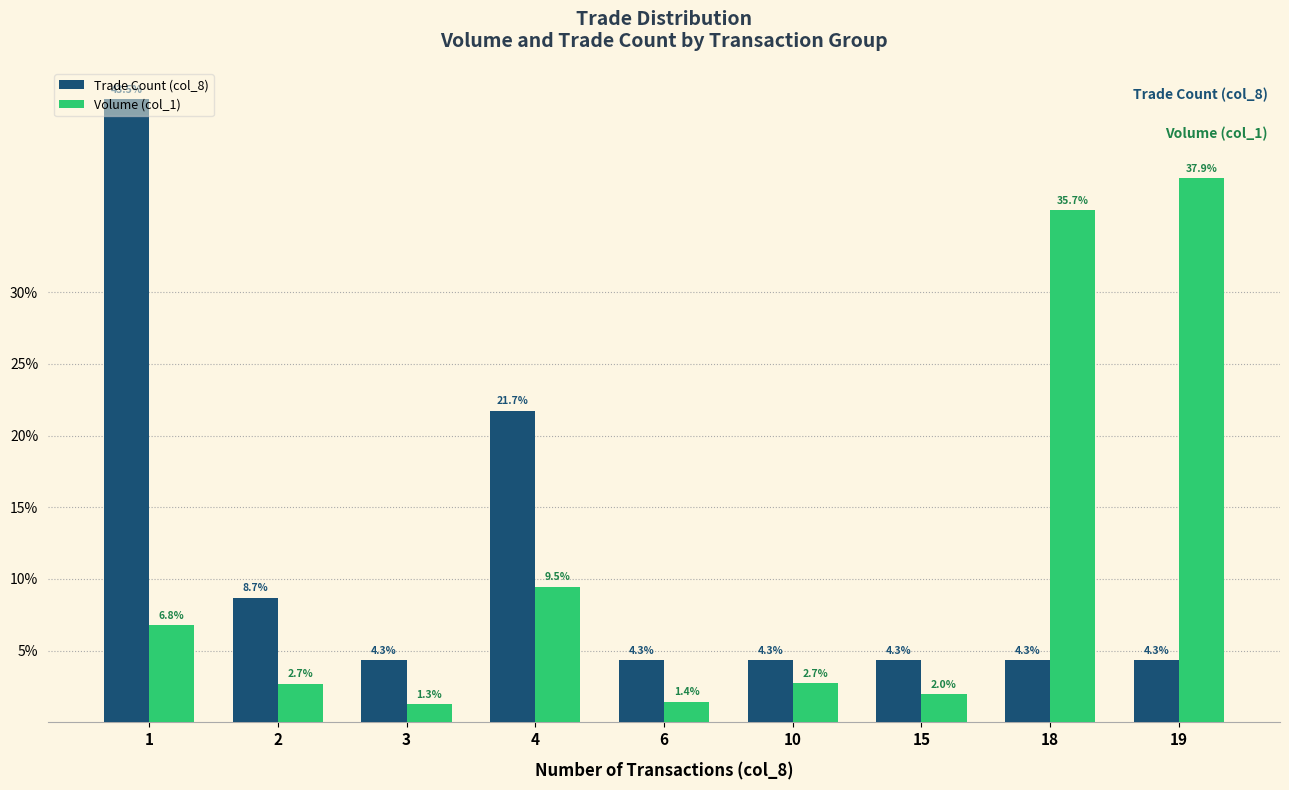

Is the value of Volume (col_1) at 3 greater than the value of Trade Count (col_8) at 1?

No